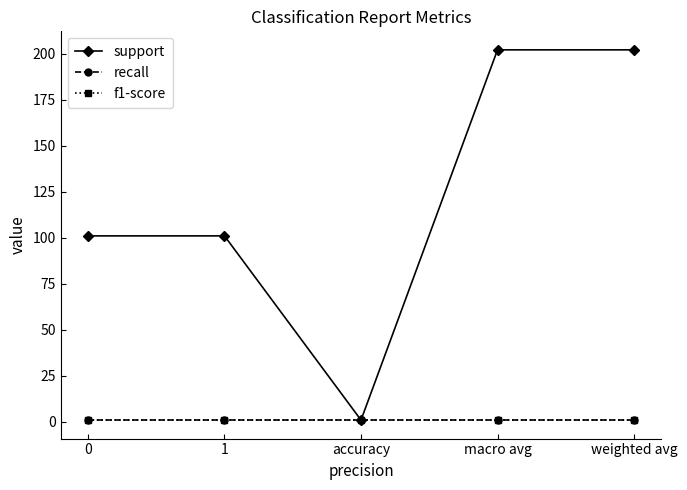

True or false: f1-score and support intersect in this chart.

False